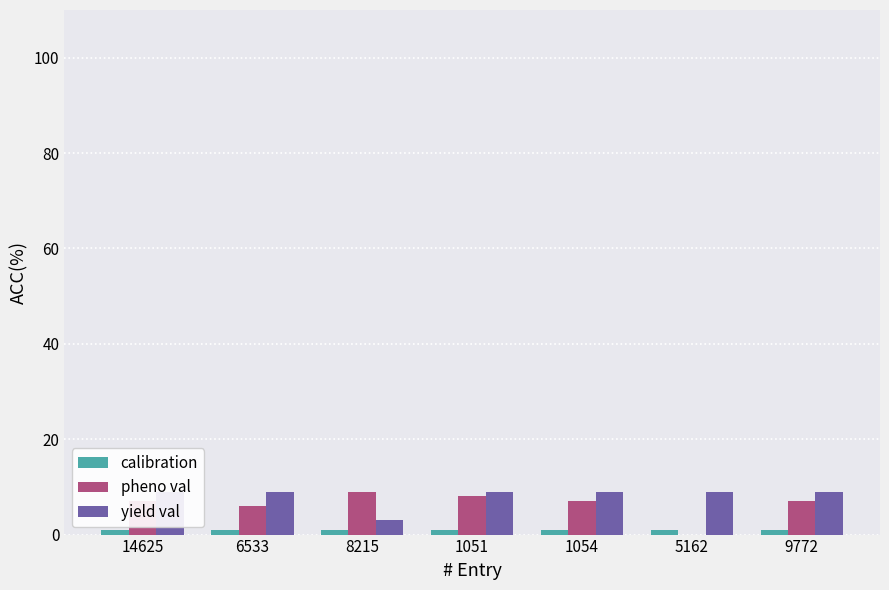

Reading left to right, transcribe all the data shown in this chart.

calibration: 14625=1	6533=1	8215=1	1051=1	1054=1	5162=1	9772=1
pheno val: 14625=7	6533=6	8215=9	1051=8	1054=7	5162=0	9772=7
yield val: 14625=9	6533=9	8215=3	1051=9	1054=9	5162=9	9772=9